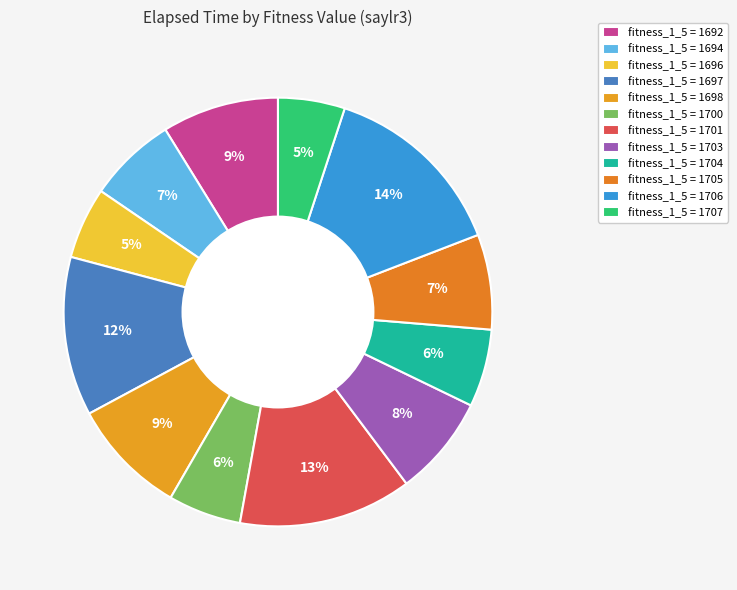

How many slices are in this pie chart?

12